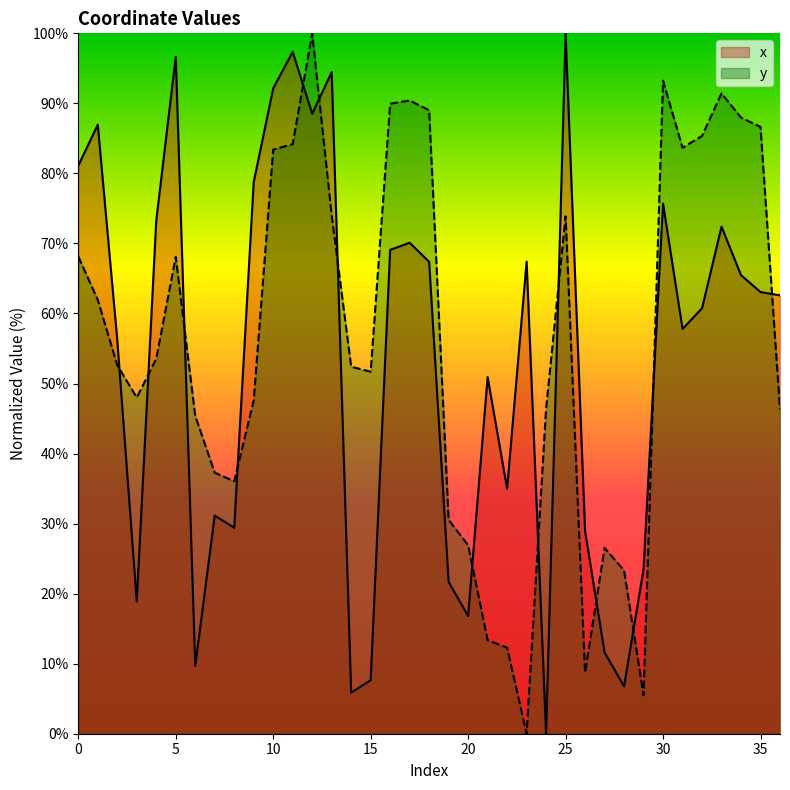

How many lines are shown in the chart?

2